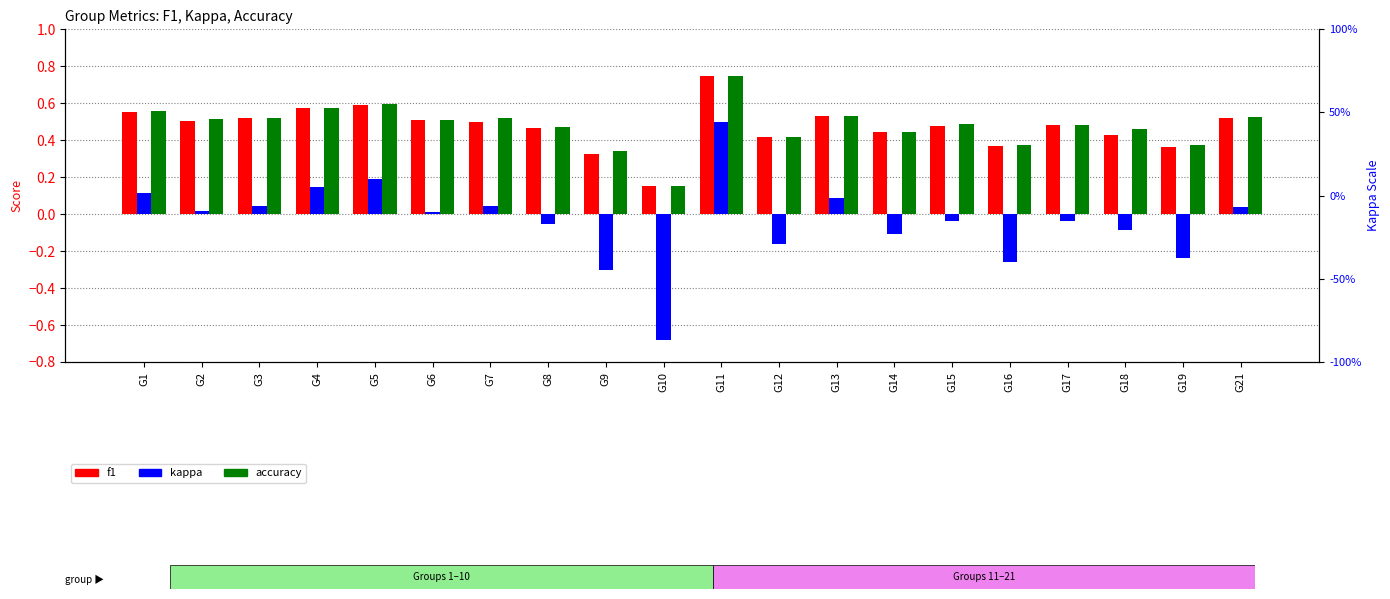

At which category does the chart reach its minimum across all series?

G10